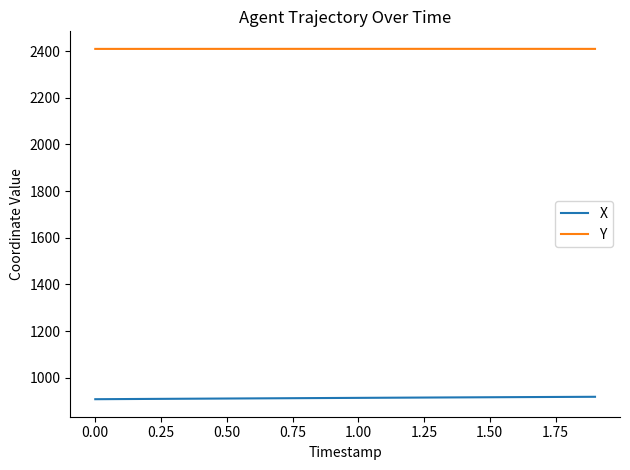

True or false: Y and X cross at least once.

False